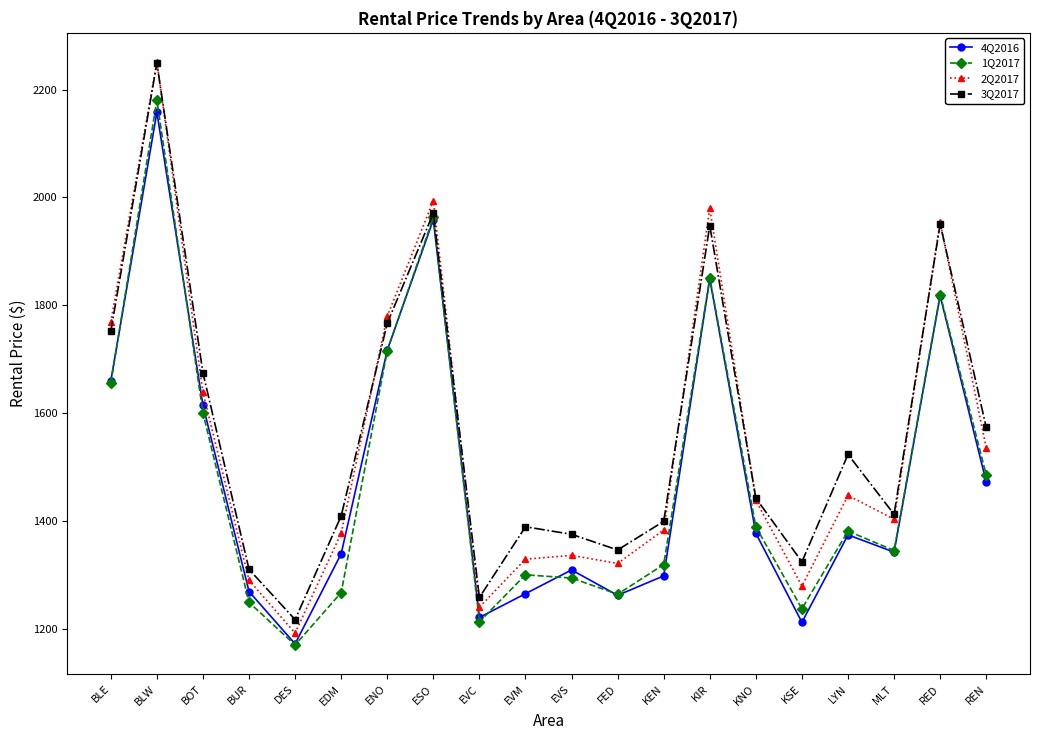

The 1Q2017 series shows 1382 at LYN. True or false?

True